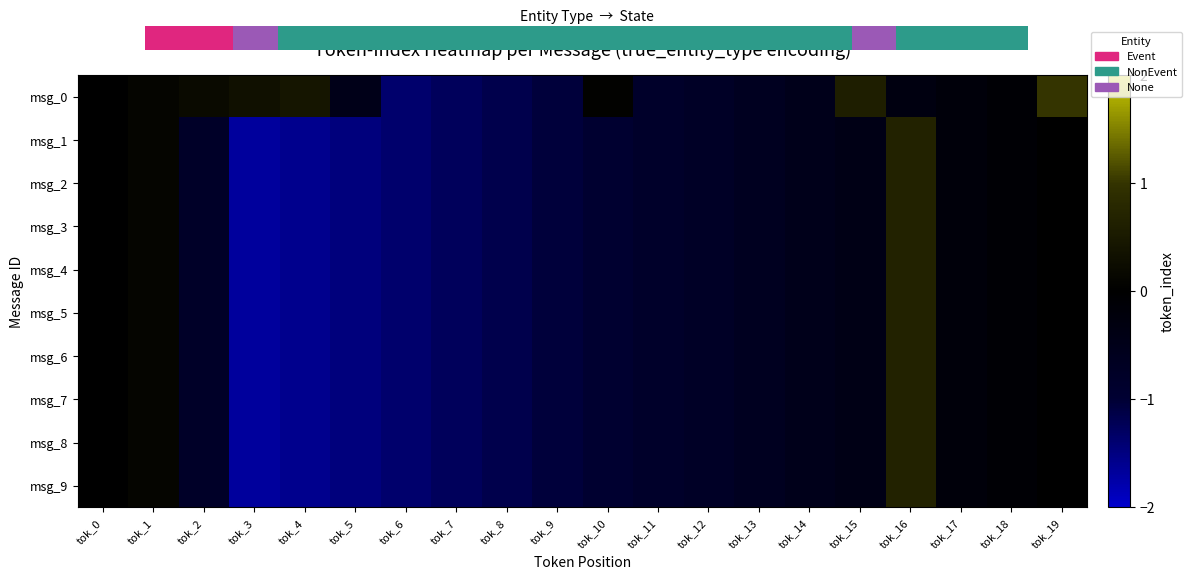

Count the number of data series in this chart.

10